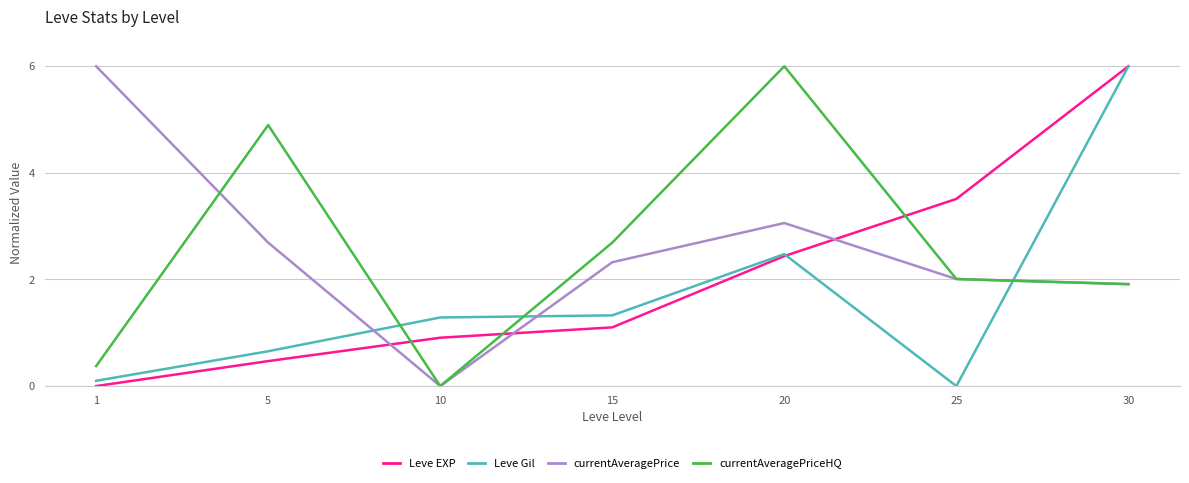

Is the value of Leve Gil at 10 greater than the value of Leve EXP at 15?

Yes